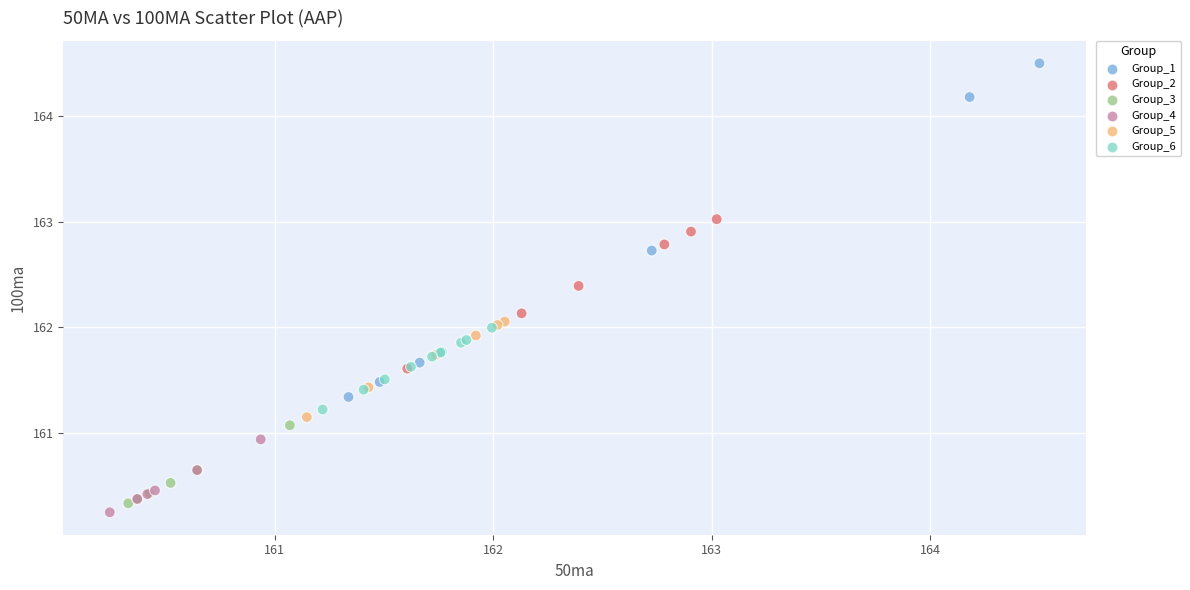

Which series has the largest Y range (max minus min)?

Group_1